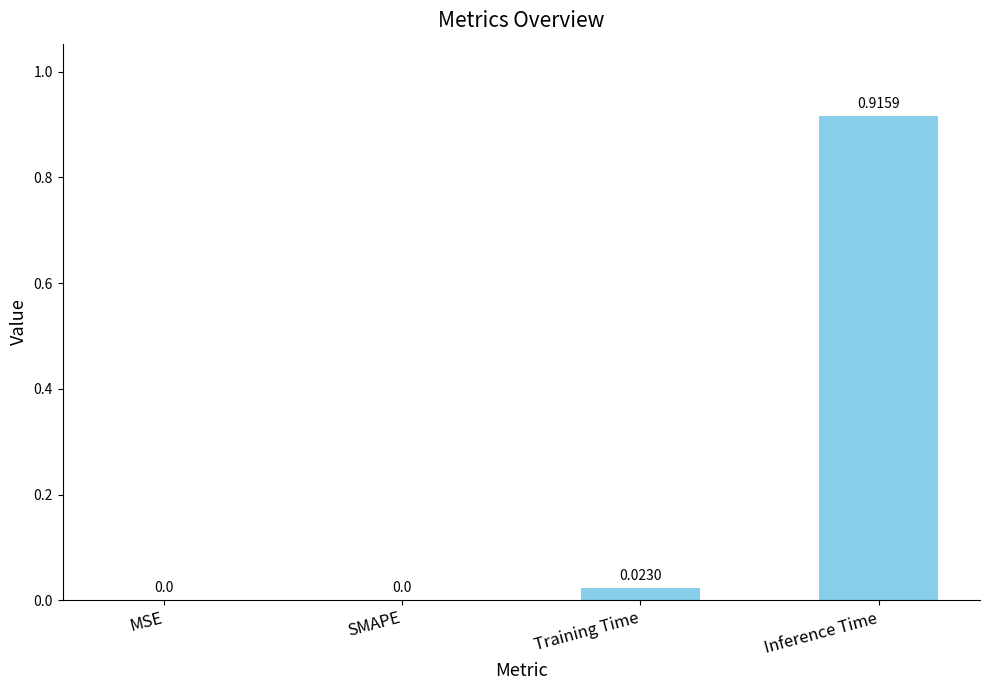

Between SMAPE and Training Time, which is larger?

Training Time